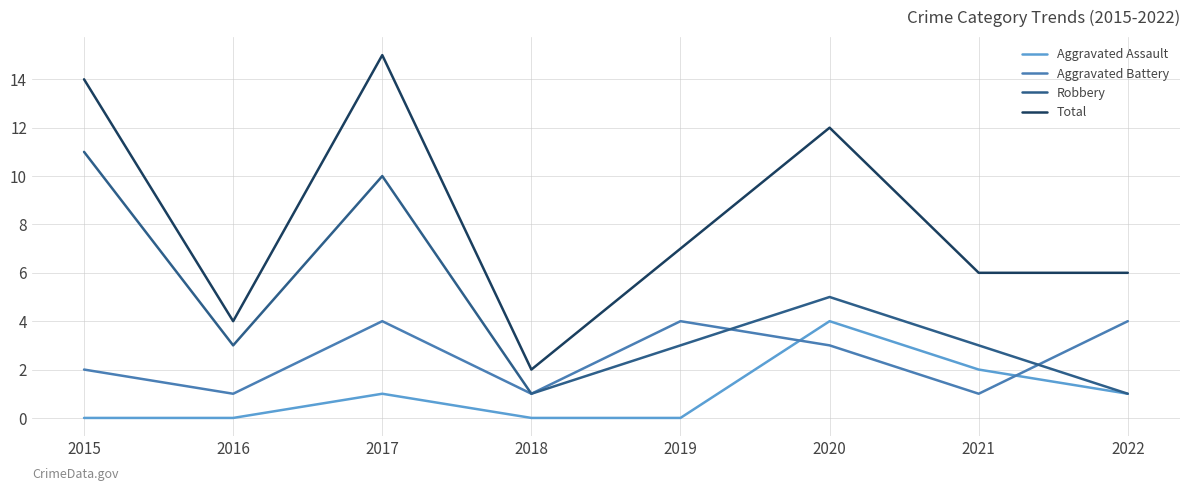

Which series changed the most between 2018 and 2021?

Total